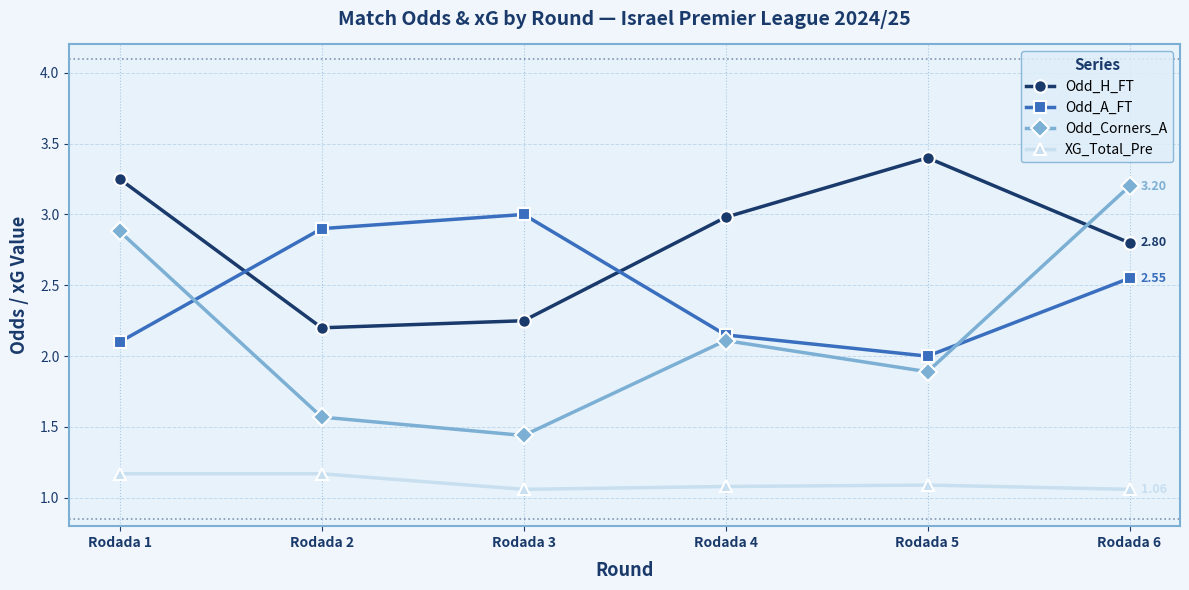

Is it true that Odd_H_FT equals 0.7 at Rodada 1?

False